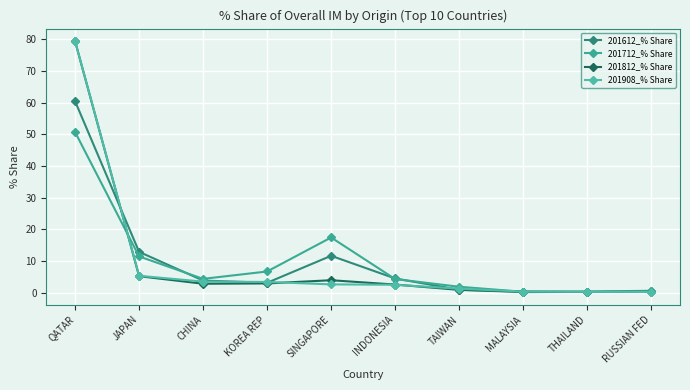

Is the value of 201612_% Share at KOREA REP greater than the value of 201712_% Share at SINGAPORE?

No